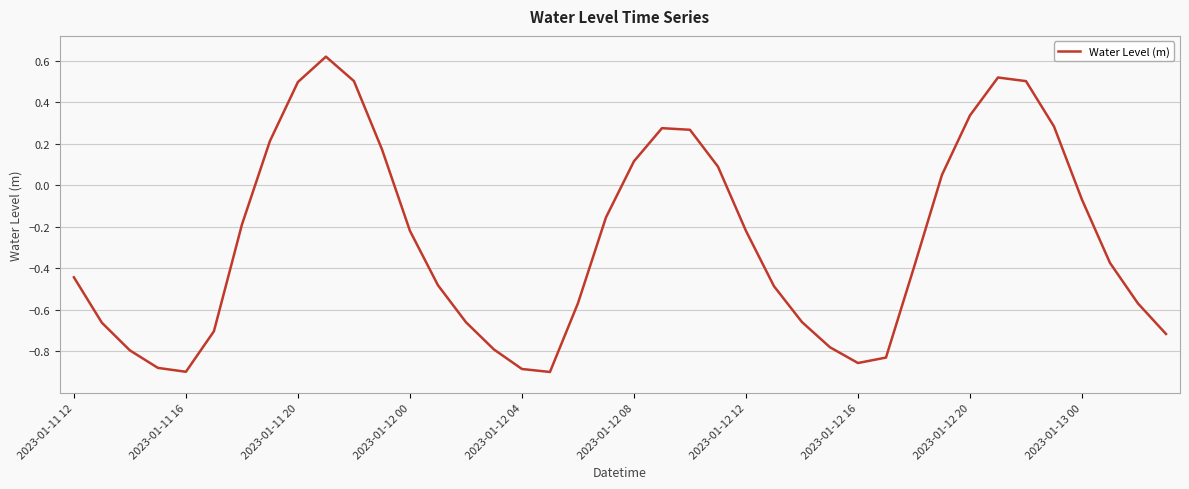

Count the number of data series in this chart.

1